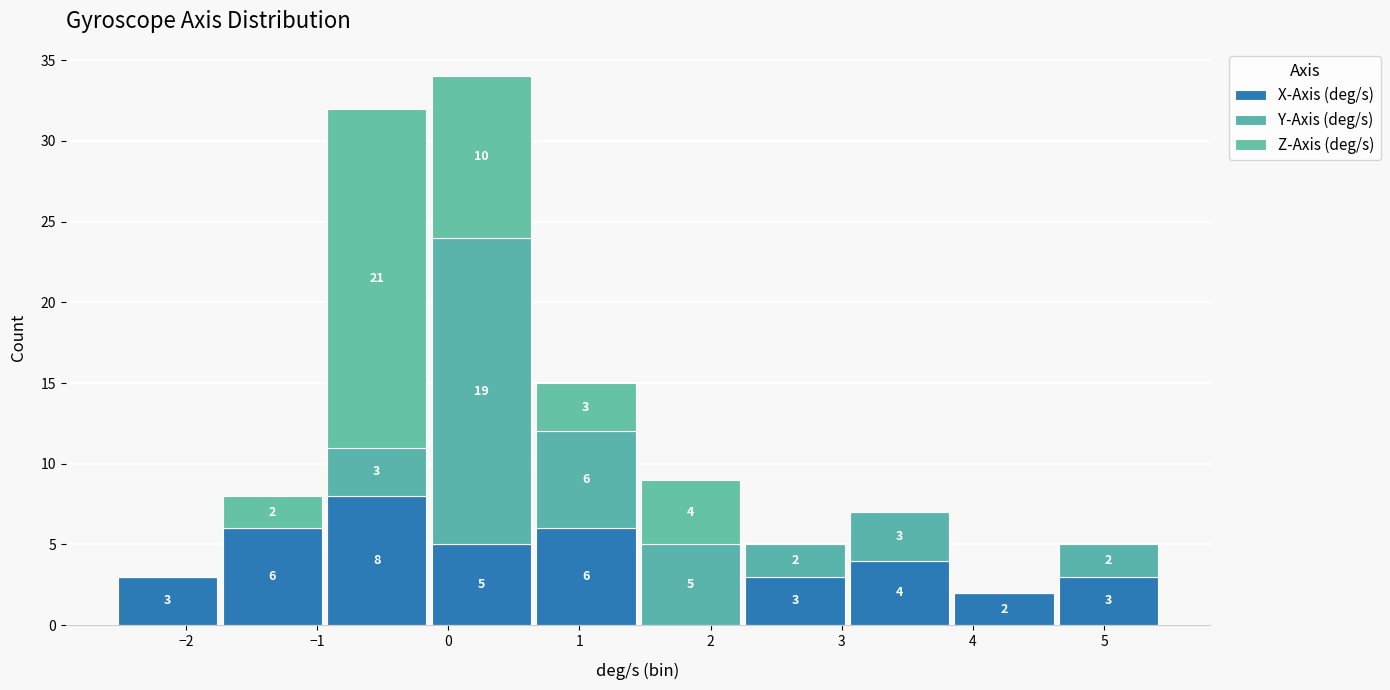

Which range on the x-axis has the tallest stacked bar (by total height)?

-0.1 to 0.7